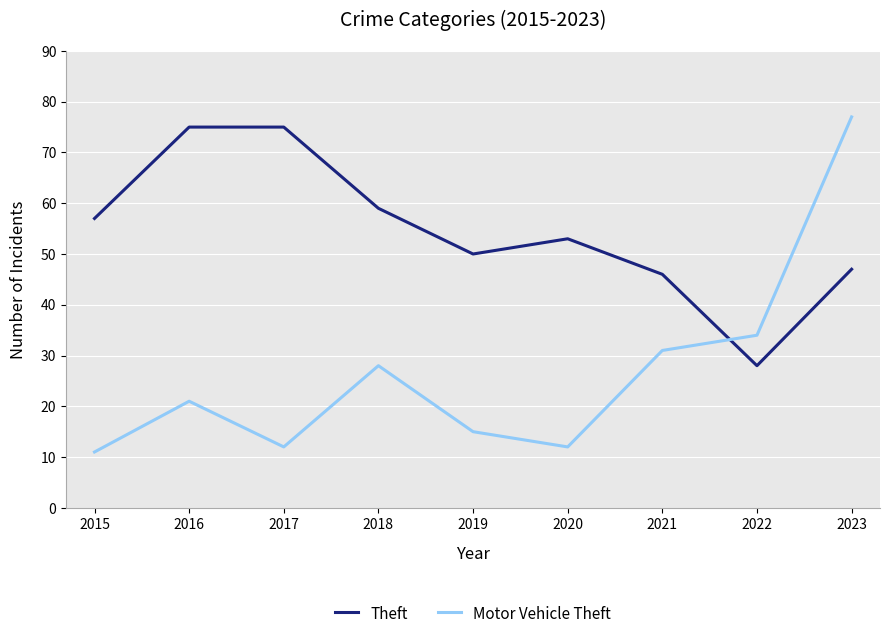

What is the difference between the Theft values at 2016 and 2022?

47